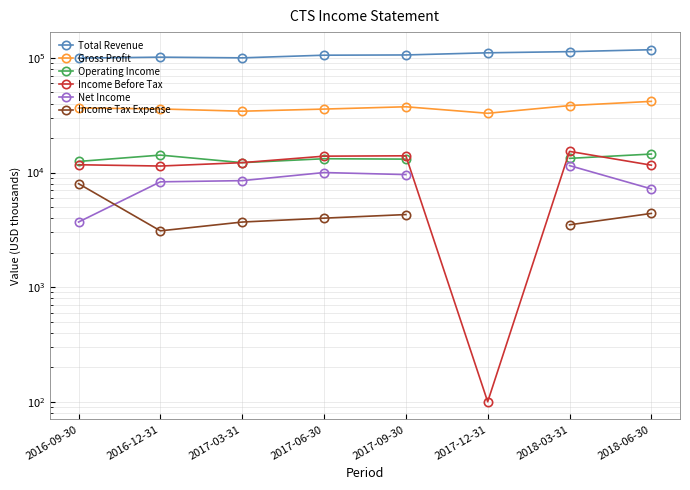

At how many categories does at least one series exceed 54905?

8